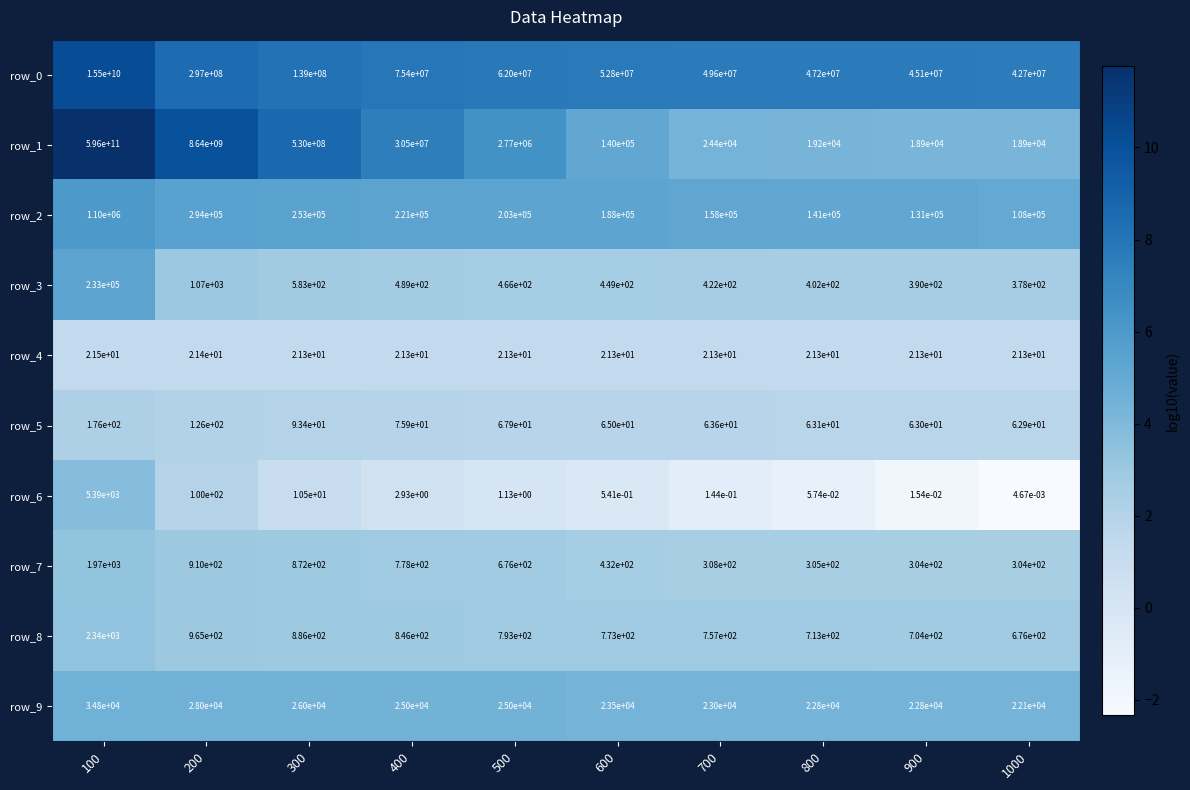

True or false: row_8 has a value of 505.6 at 400.

False